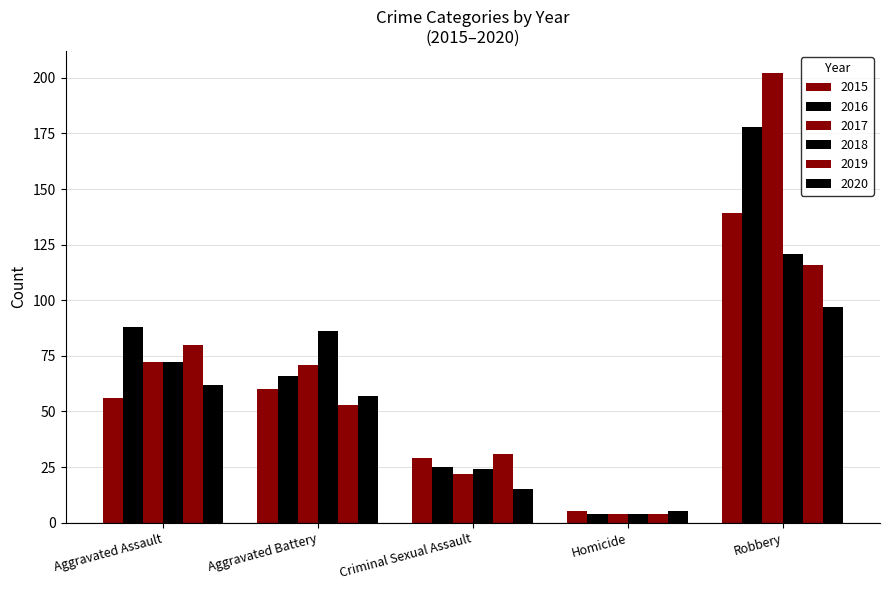

How many data points in 2016 are less than 66?

2